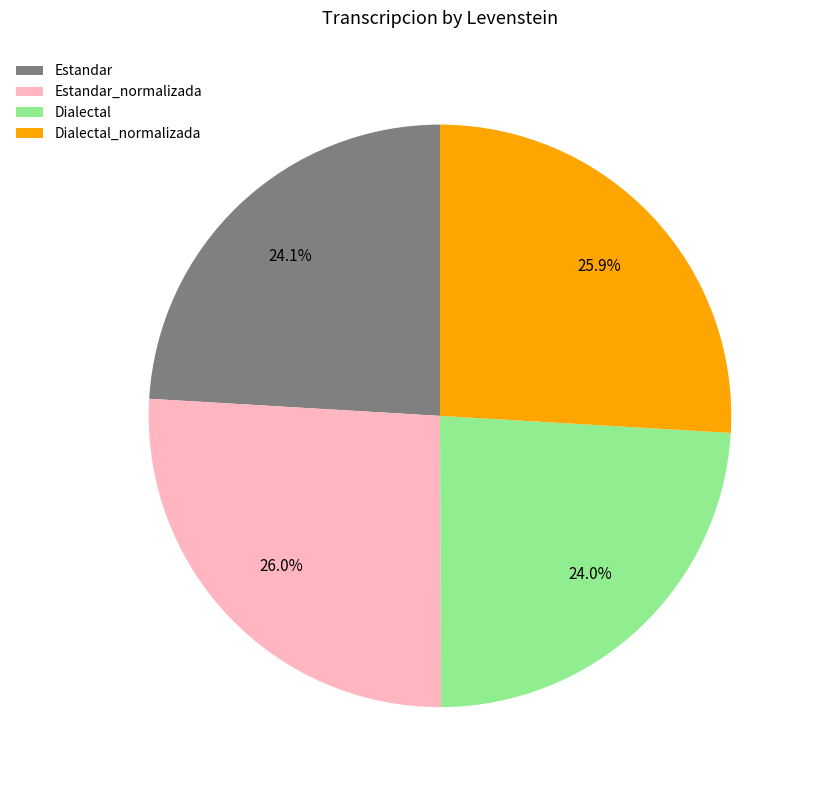

To the nearest percent, what portion does Estandar_normalizada represent?

26%